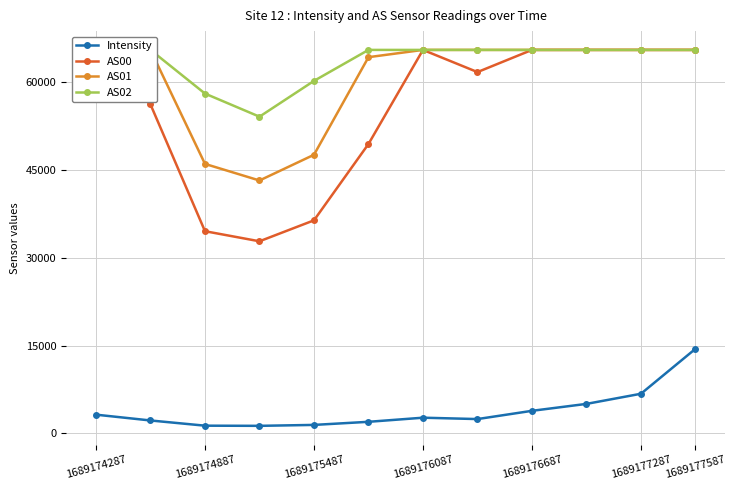

At which label is Intensity closest to 7882?

1689177287